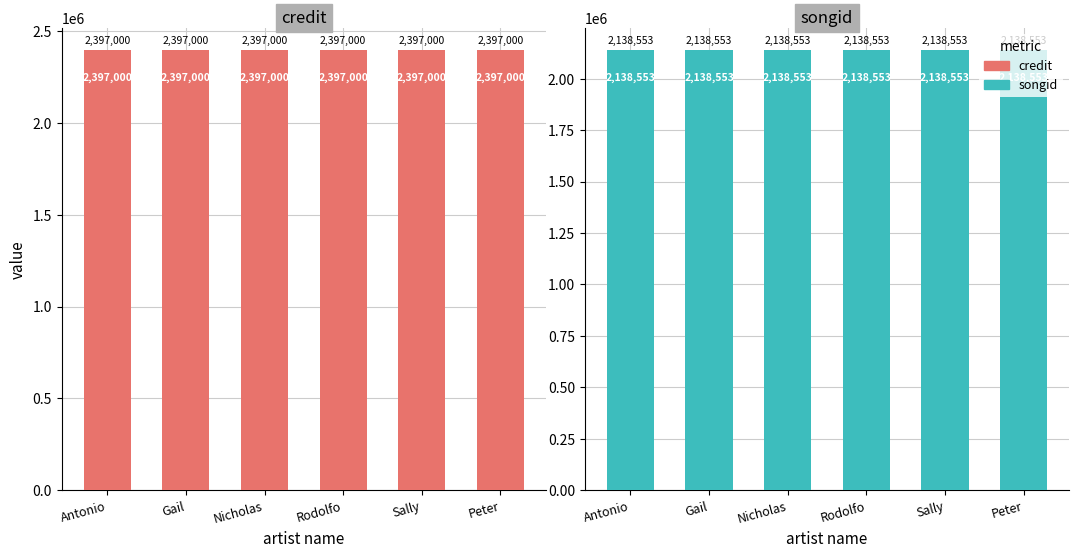

Which category has the lowest value across all series?

Antonio